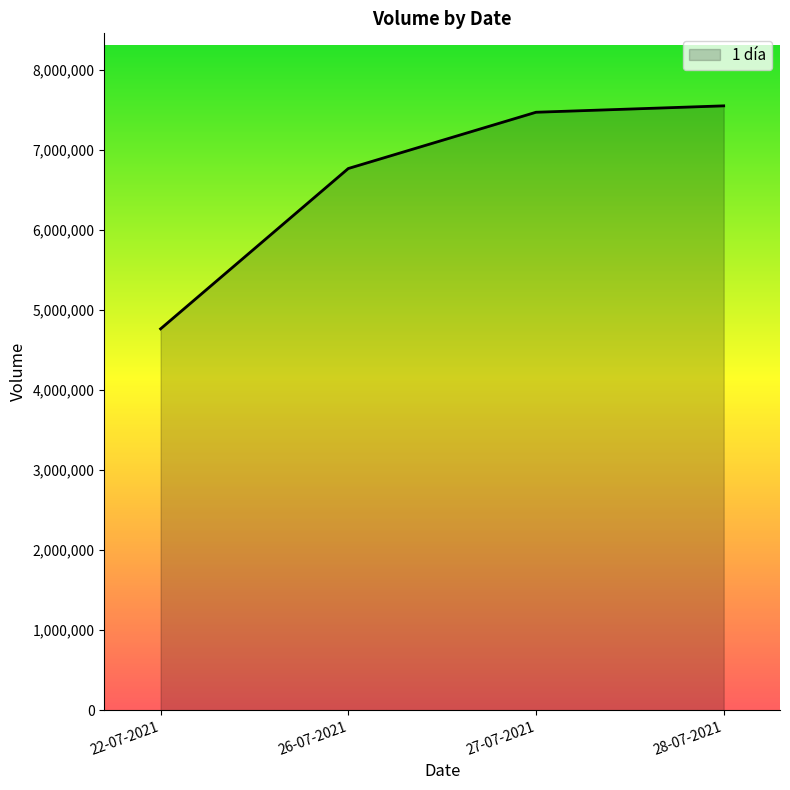

List the labels in order of value, smallest first.

22-07-2021, 26-07-2021, 27-07-2021, 28-07-2021